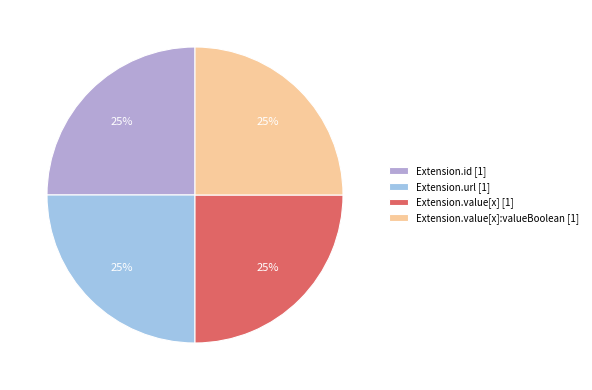

True or false: Extension.value[x]:valueBoolean [1] accounts for 25% of the total.

True